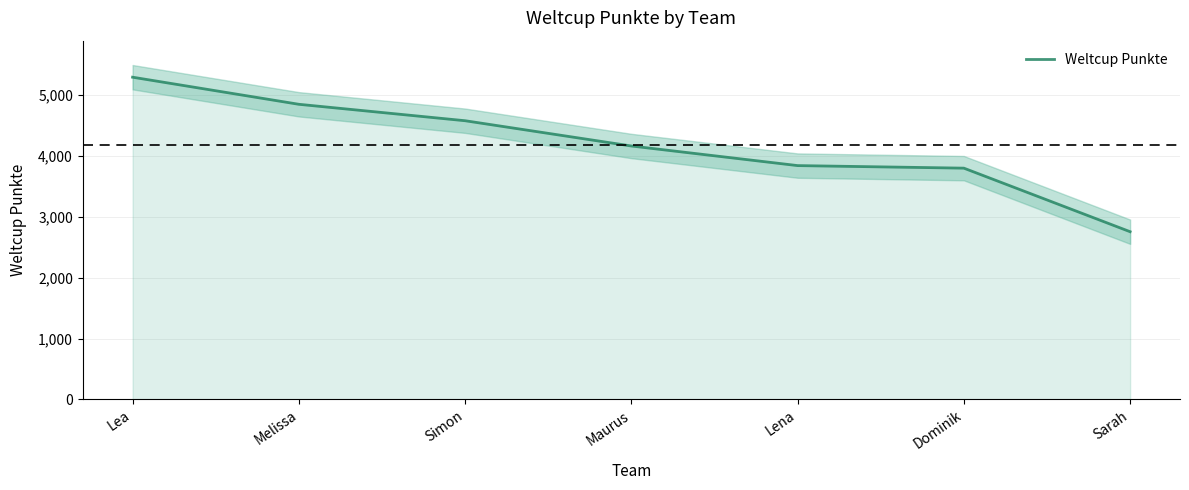

True or false: there are more than 1 points higher than both neighbors.

False